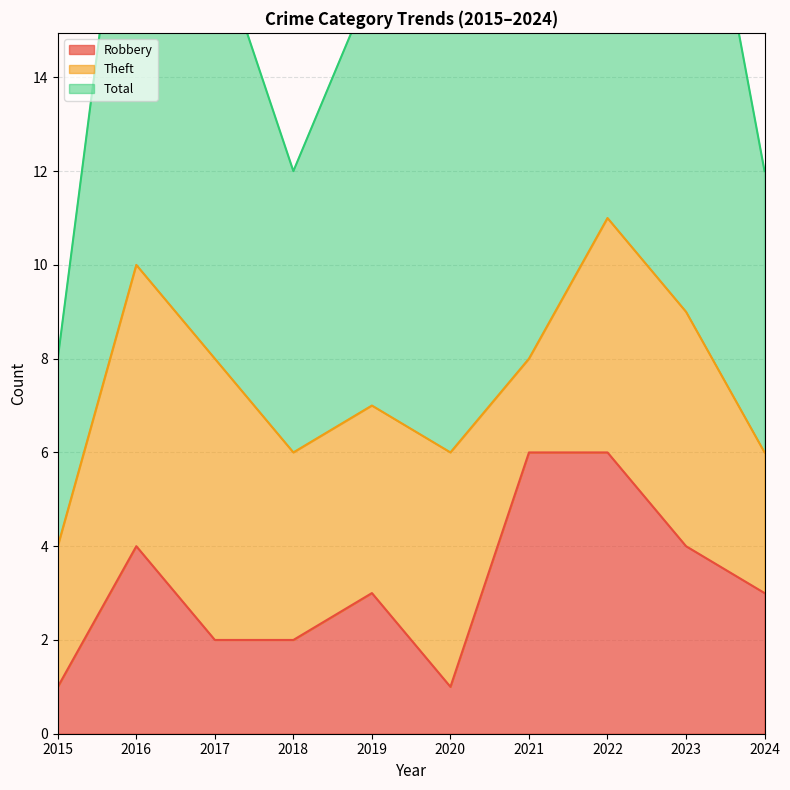

What is the difference between the maximum and second lowest values in the Robbery series?

5